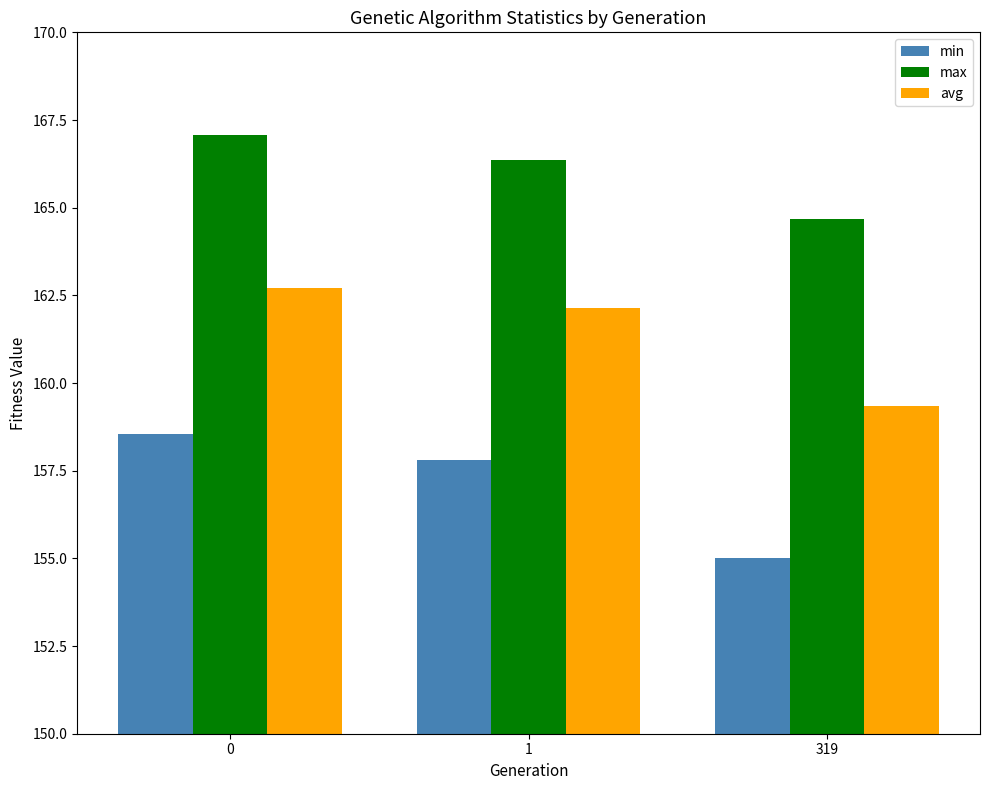

Does the chart contain any negative values?

No